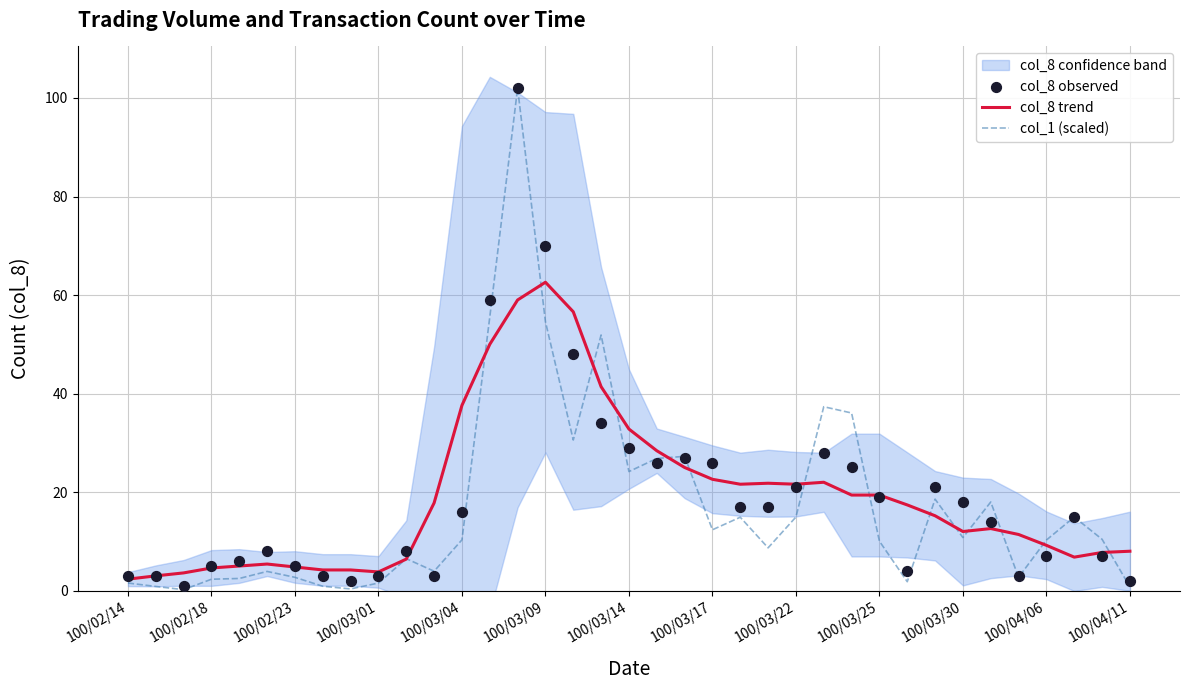

Which series has the widest spread of Y values?

col_1 (scaled)